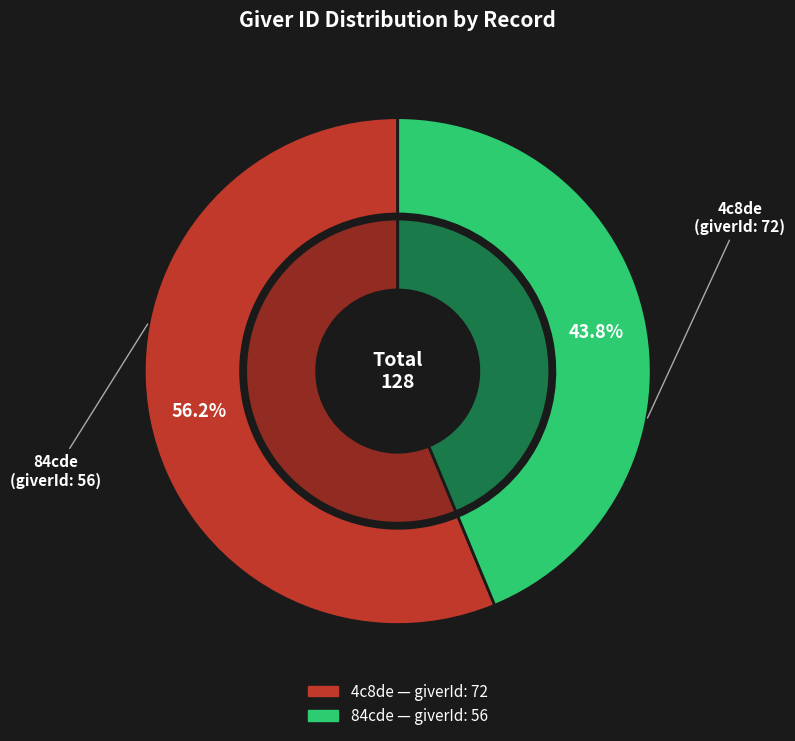

To the nearest percent, what percentage of the pie is 4c8de?

56%